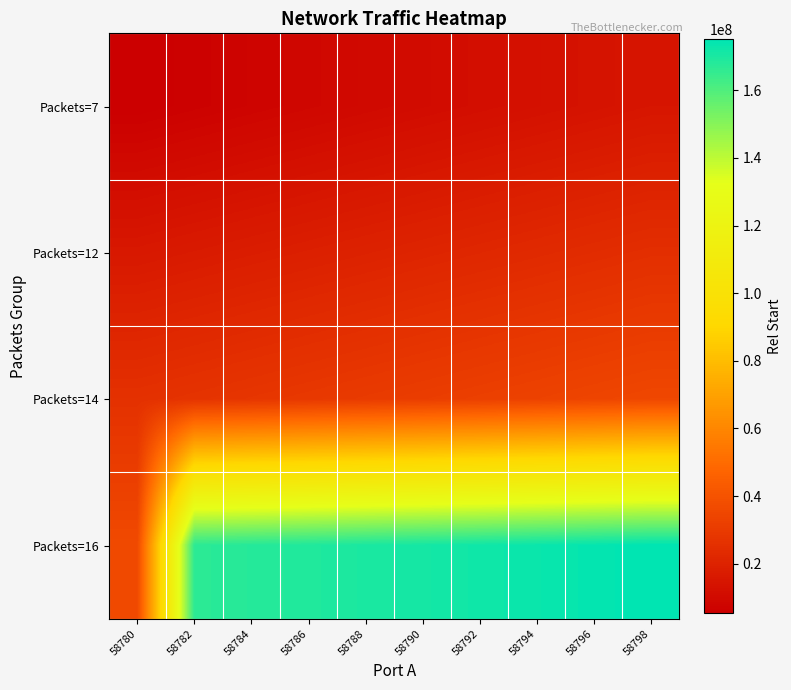

How many data points does each series have?

10